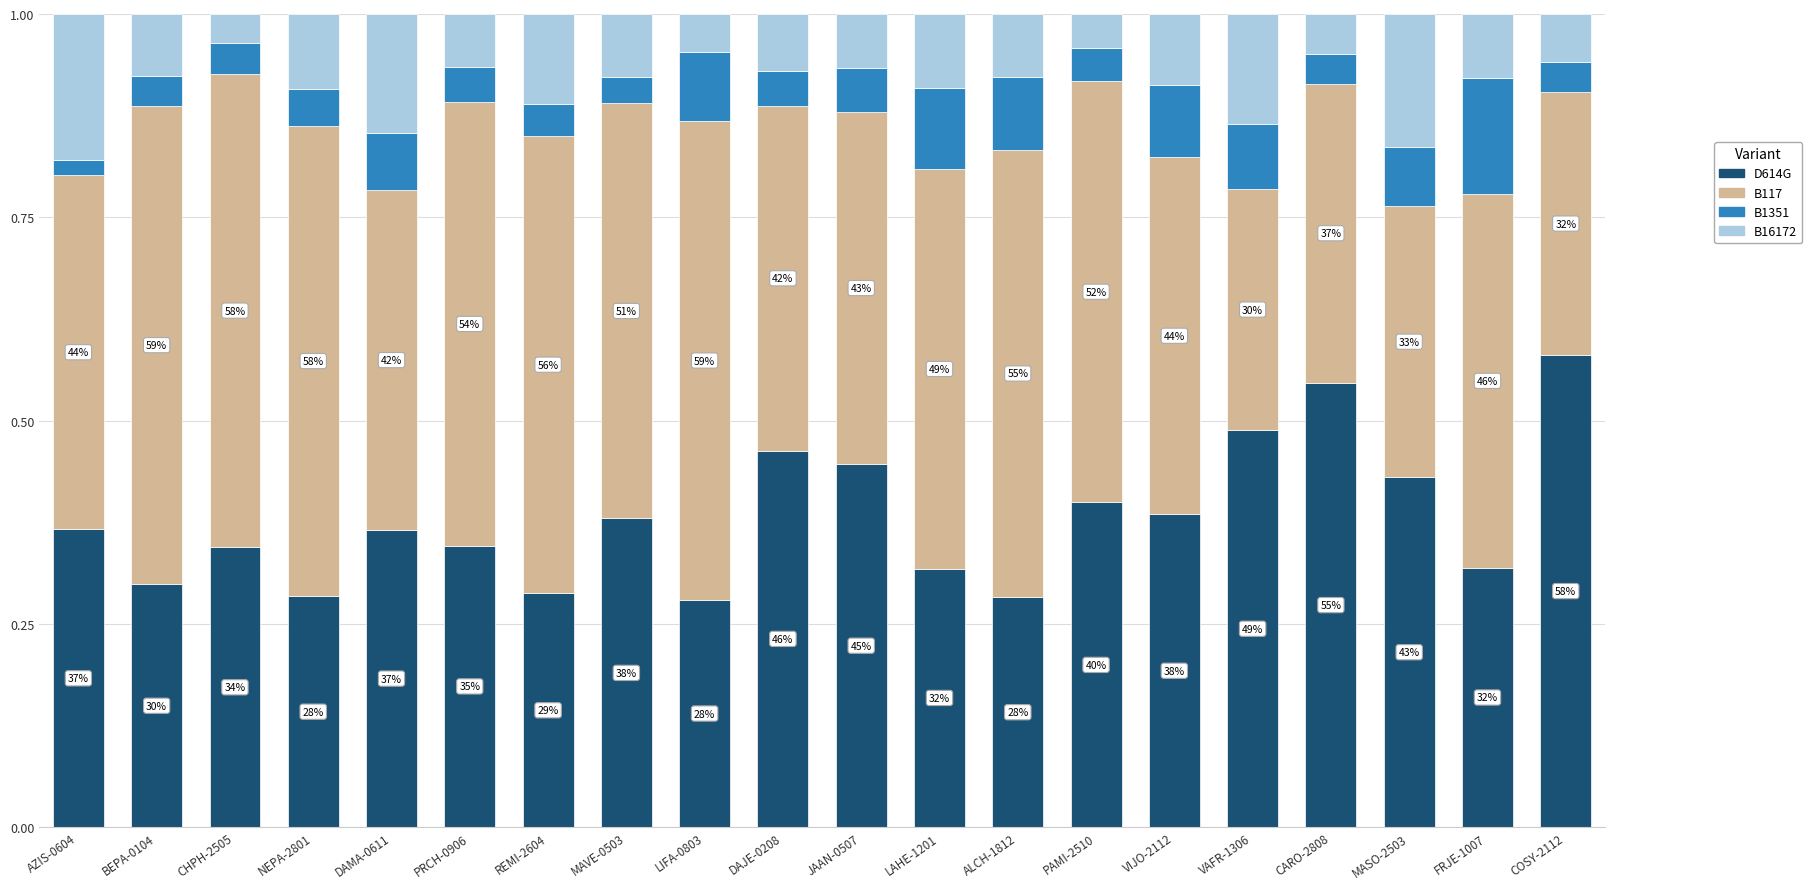

Does the chart contain any negative values?

No